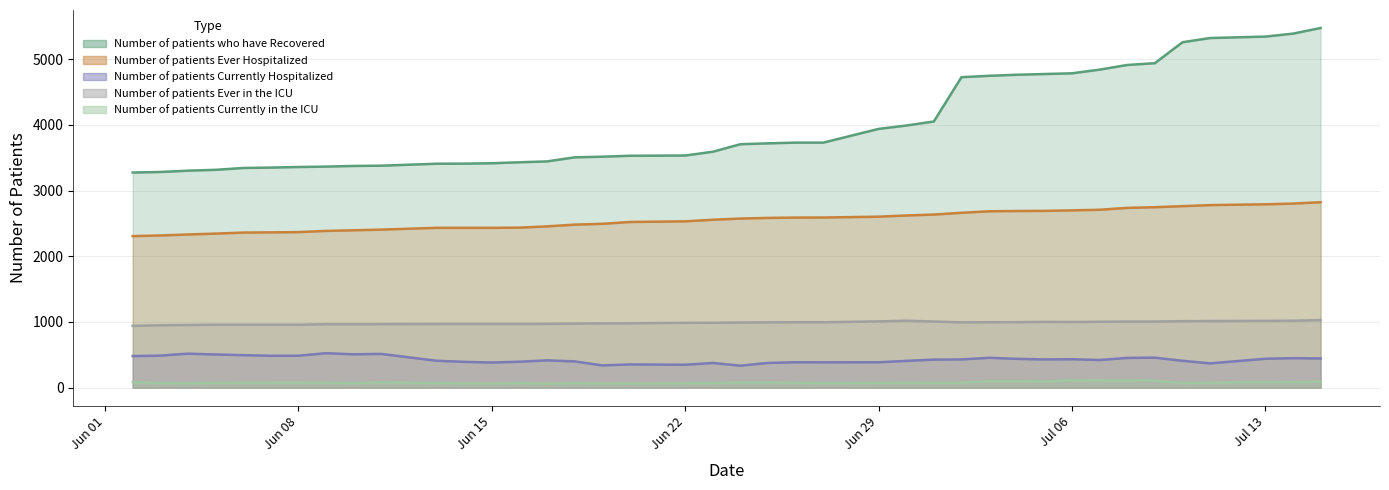

Reading right to left, what are all the values shown in this chart?

Number of patients who have Recovered: 5475	5389	5344	5322	5258	4939	4912	4841	4785	4774	4763	4747	4726	4052	3990	3939	3730	3730	3719	3706	3591	3534	3530	3516	3506	3444	3431	3416	3410	3409	3379	3375	3365	3359	3350	3344	3316	3303	3283	3275
Number of patients Ever Hospitalized: 2823	2802	2791	2779	2763	2747	2737	2708	2699	2691	2689	2685	2662	2635	2621	2603	2590	2589	2584	2574	2556	2532	2522	2494	2482	2455	2436	2433	2433	2433	2406	2396	2386	2368	2364	2361	2345	2332	2317	2307
Number of patients Currently Hospitalized: 445	449	440	370	409	457	453	421	433	430	439	455	430	427	408	387	386	387	377	335	376	349	354	339	400	416	395	383	393	410	514	508	525	486	486	495	505	518	488	481
Number of patients Ever in the ICU: 1028	1019	1017	1014	1012	1007	1007	1003	1000	1001	998	996	994	1007	1019	1009	996	996	994	992	988	987	980	978	975	971	969	969	969	969	967	966	966	958	958	958	958	954	950	941
Number of patients Currently in the ICU: 92	84	87	75	70	105	111	110	109	95	99	99	73	73	75	72	68	74	79	79	70	67	62	64	68	61	69	63	66	68	81	68	75	76	76	75	73	67	68	85